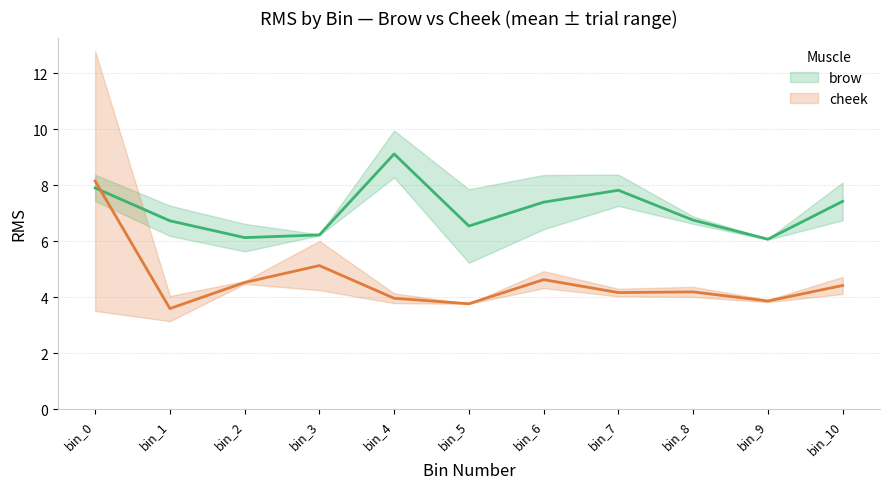

At how many categories does at least one series exceed 7?

5